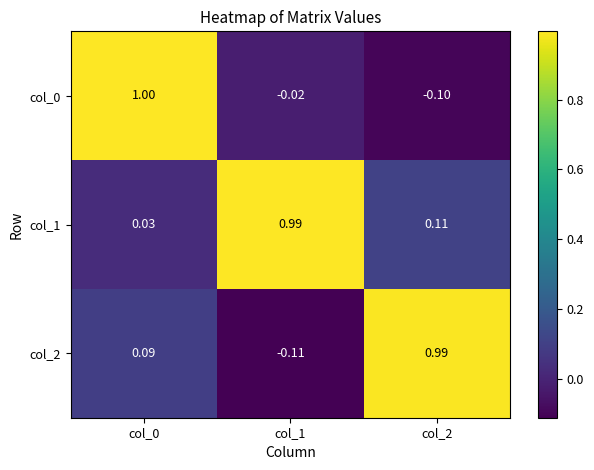

Is the value of col_0 at col_2 greater than the value of col_2 at col_1?

Yes